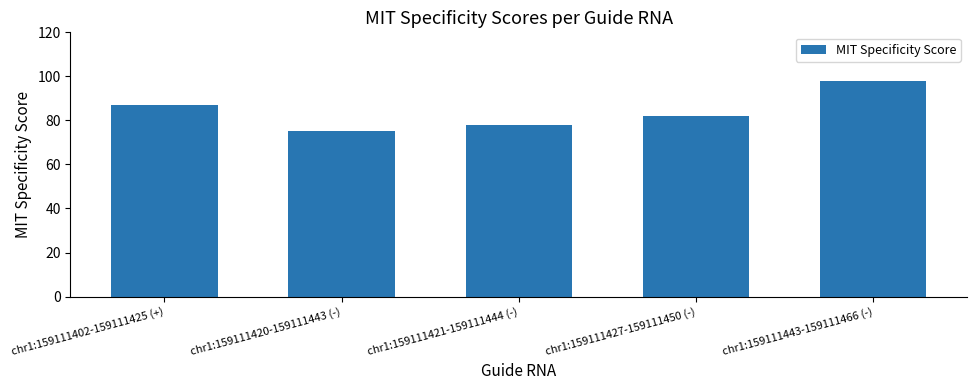

Reading right to left, what are all the values shown in this chart?

98	82	78	75	87